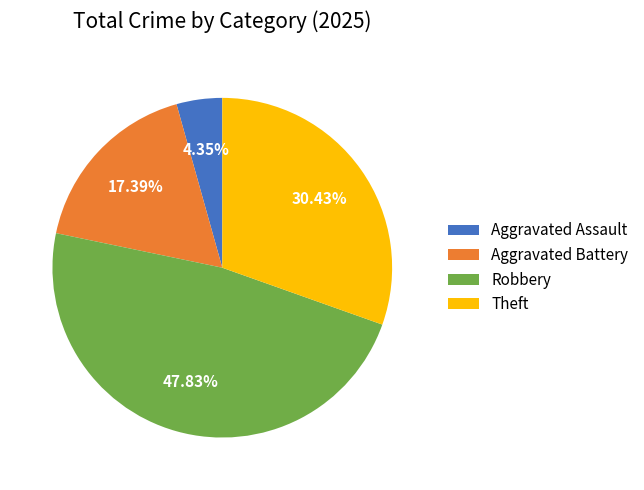

Count the number of slices in the pie.

4